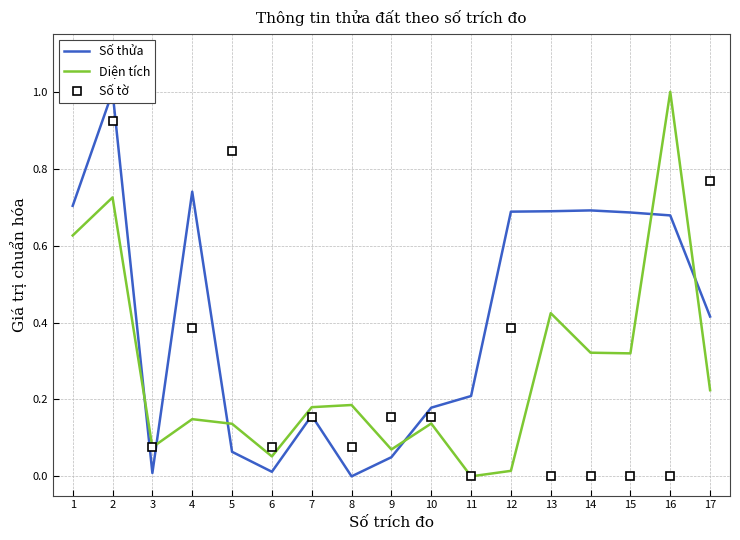

Which series has the largest total across all categories?

Số thửa